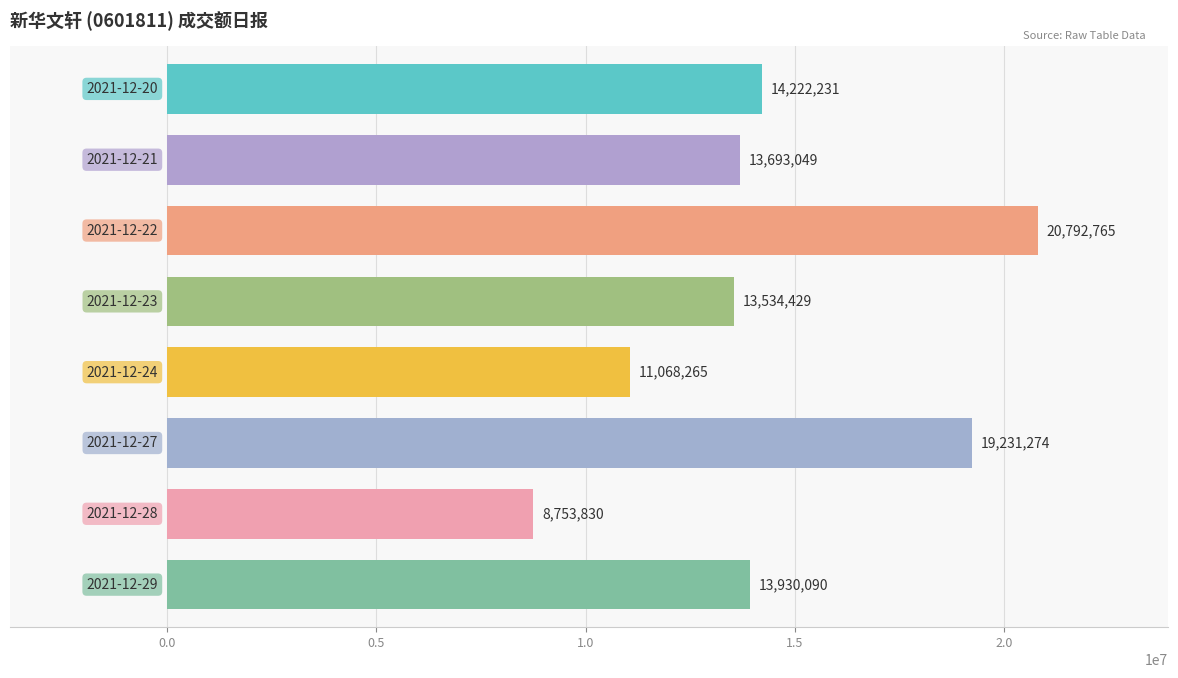

What is the average value?

14403242